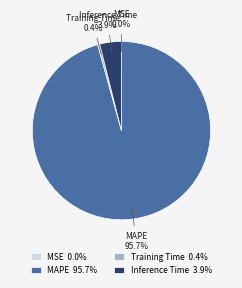

What percentage is NOT represented by MAPE?

4.3%